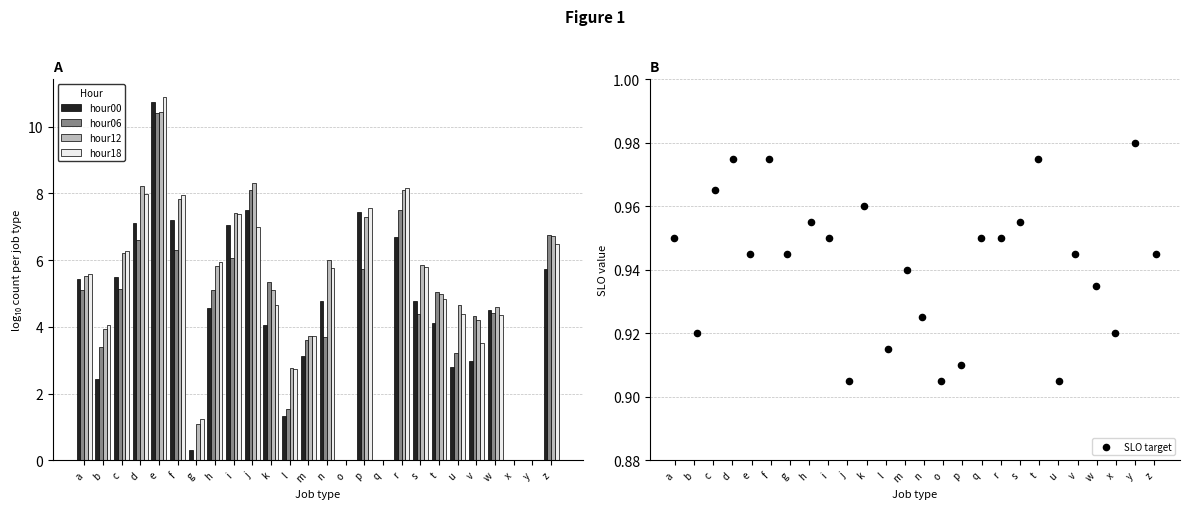

The value of hour12 at x is 0.0. True or false?

True